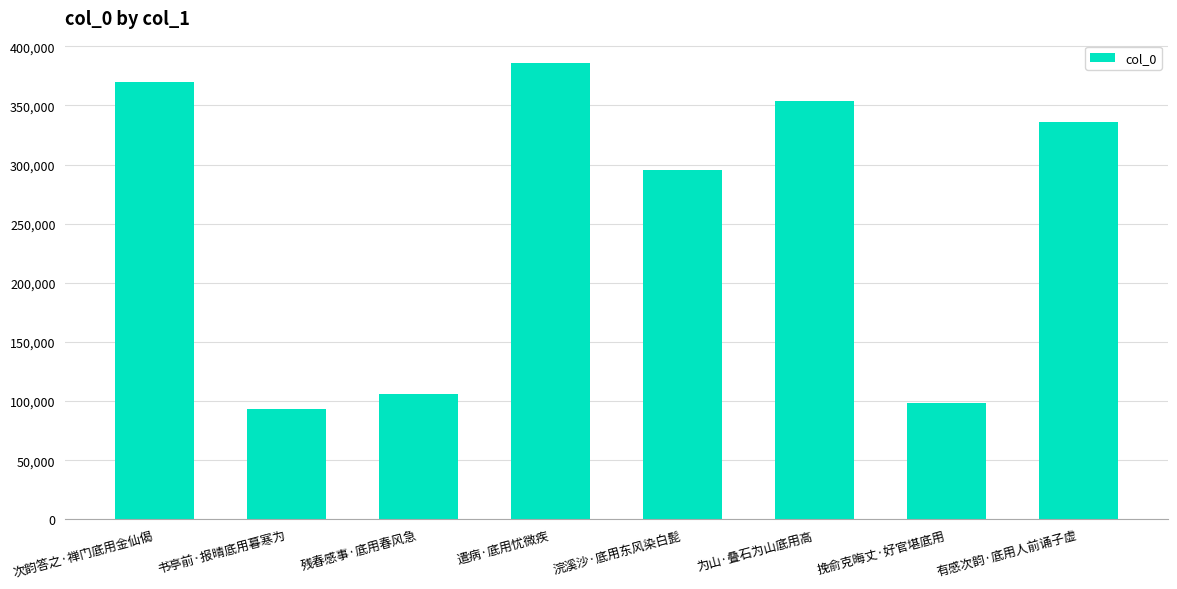

What is the change in value from 浣溪沙·底用东风染白髭 to 有感次韵·底用人前诵子虚?

+40841